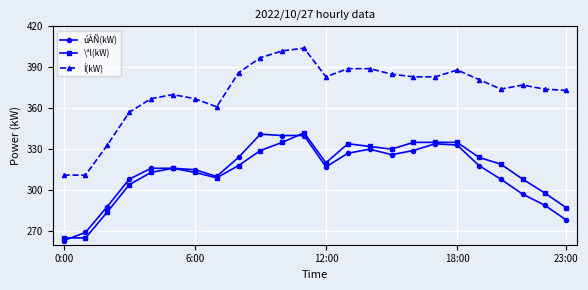

Which series has the largest total across all categories?

Í(kW)